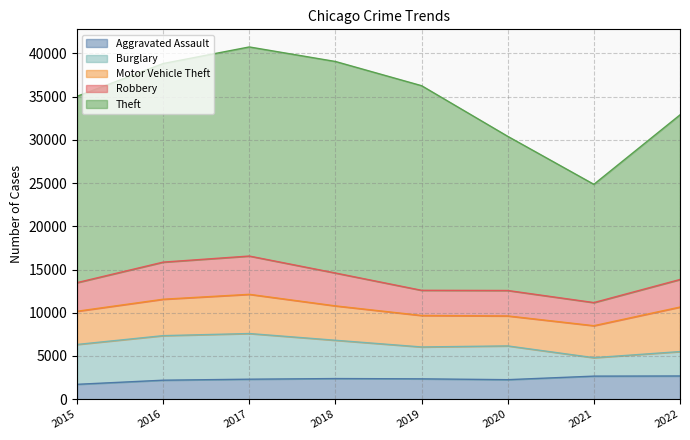

Reading left to right, what are all the values shown in this chart?

Aggravated Assault: 2015=1719	2016=2196	2017=2312	2018=2386	2019=2353	2020=2257	2021=2667	2022=2684
Burglary: 2015=4611	2016=5155	2017=5284	2018=4430	2019=3688	2020=3906	2021=2132	2022=2824
Motor Vehicle Theft: 2015=3843	2016=4213	2017=4536	2018=3978	2019=3642	2020=3470	2021=3703	2022=5150
Robbery: 2015=3311	2016=4295	2017=4430	2018=3804	2019=2914	2020=2943	2021=2675	2022=3190
Theft: 2015=21558	2016=22978	2017=24193	2018=24474	2019=23675	2020=17837	2021=13683	2022=19048